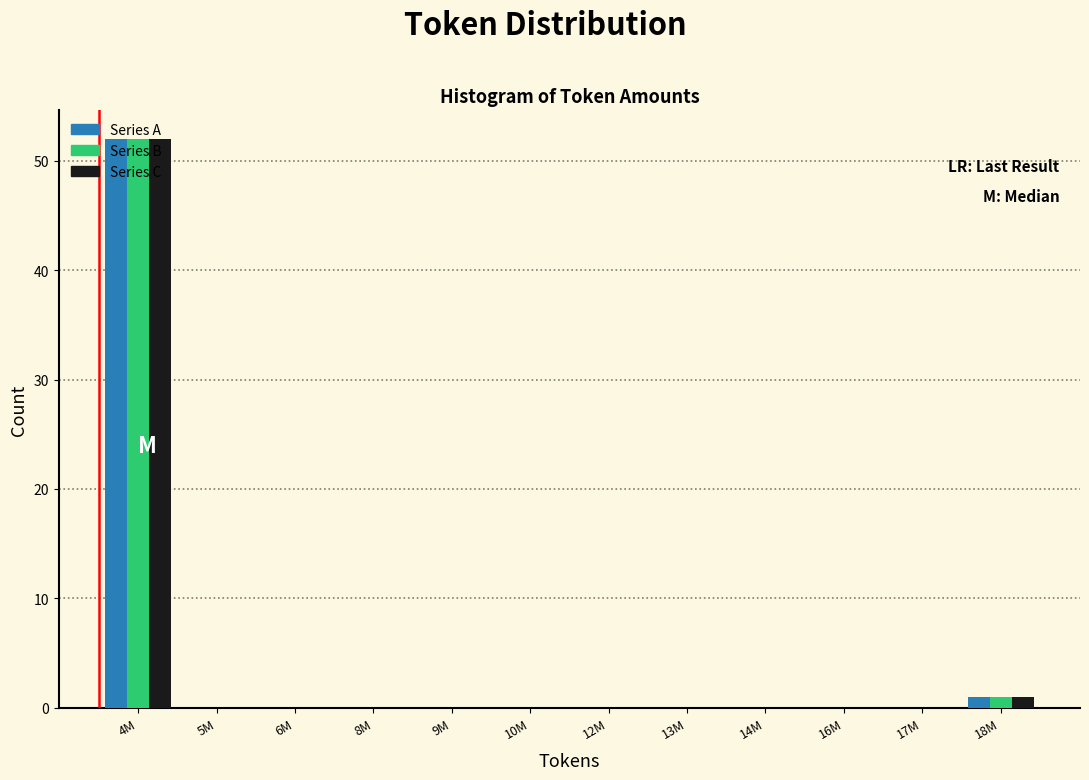

What is the maximum value shown in the chart?

52